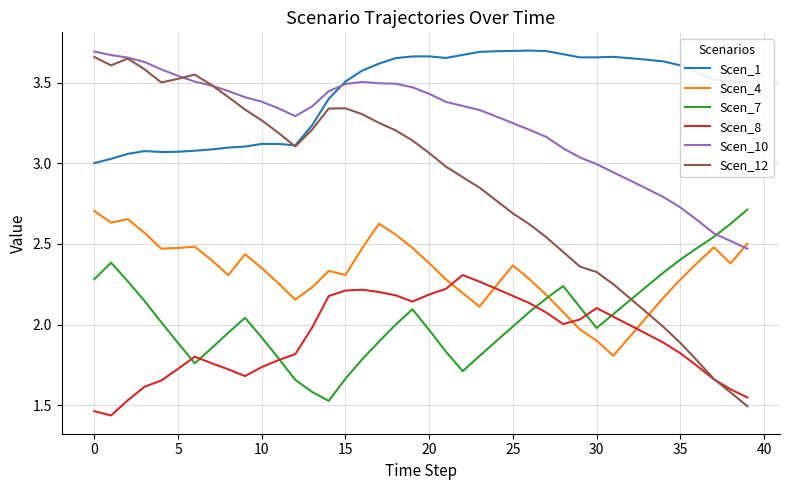

Which series has the largest total across all categories?

Scen_1